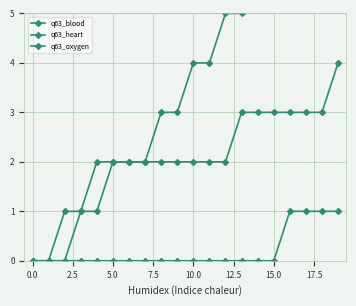

Does the chart have visible grid lines?

Yes